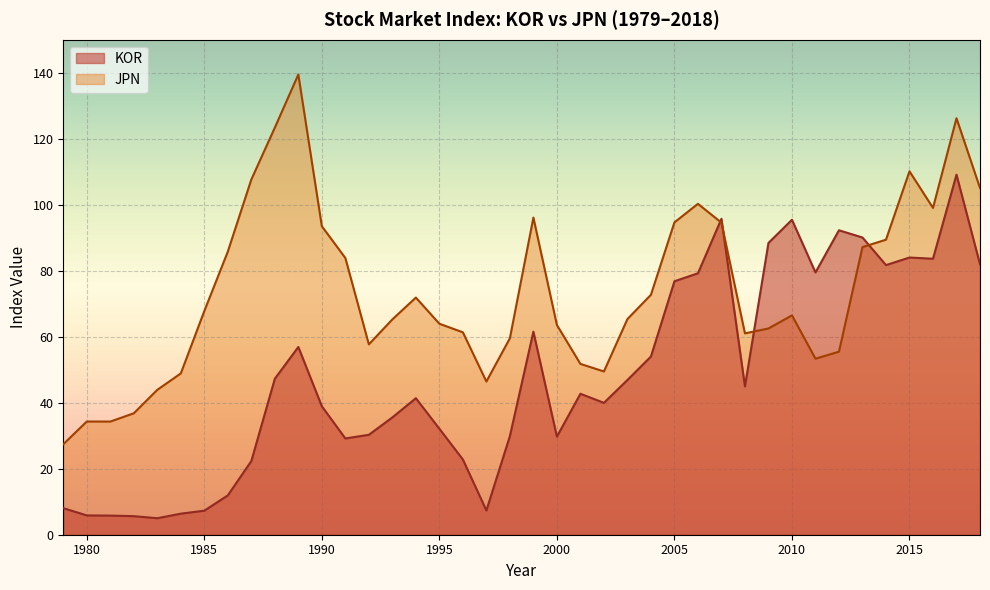

List the labels in order of KOR value, largest first.

2017, 2007, 2010, 2012, 2013, 2009, 2015, 2016, 2018, 2014, 2011, 2006, 2005, 1999, 1989, 2004, 1988, 2003, 2008, 2001, 1994, 2002, 1990, 1993, 1995, 1992, 1998, 2000, 1991, 1996, 1987, 1986, 1979, 1997, 1985, 1984, 1980, 1981, 1982, 1983